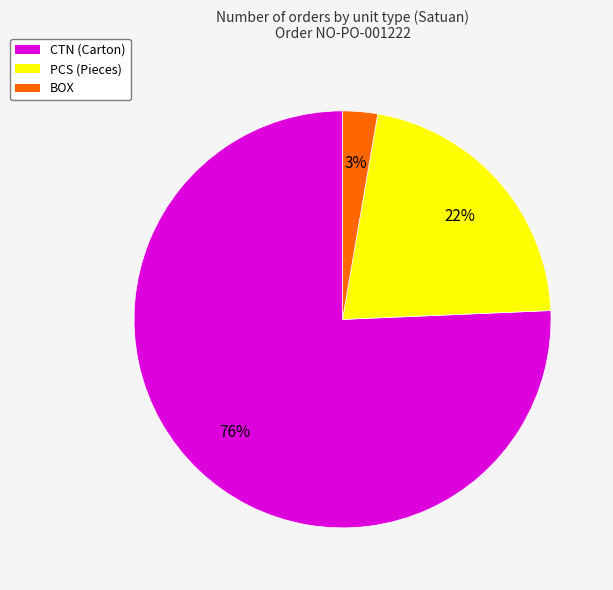

How many slices are in this pie chart?

3